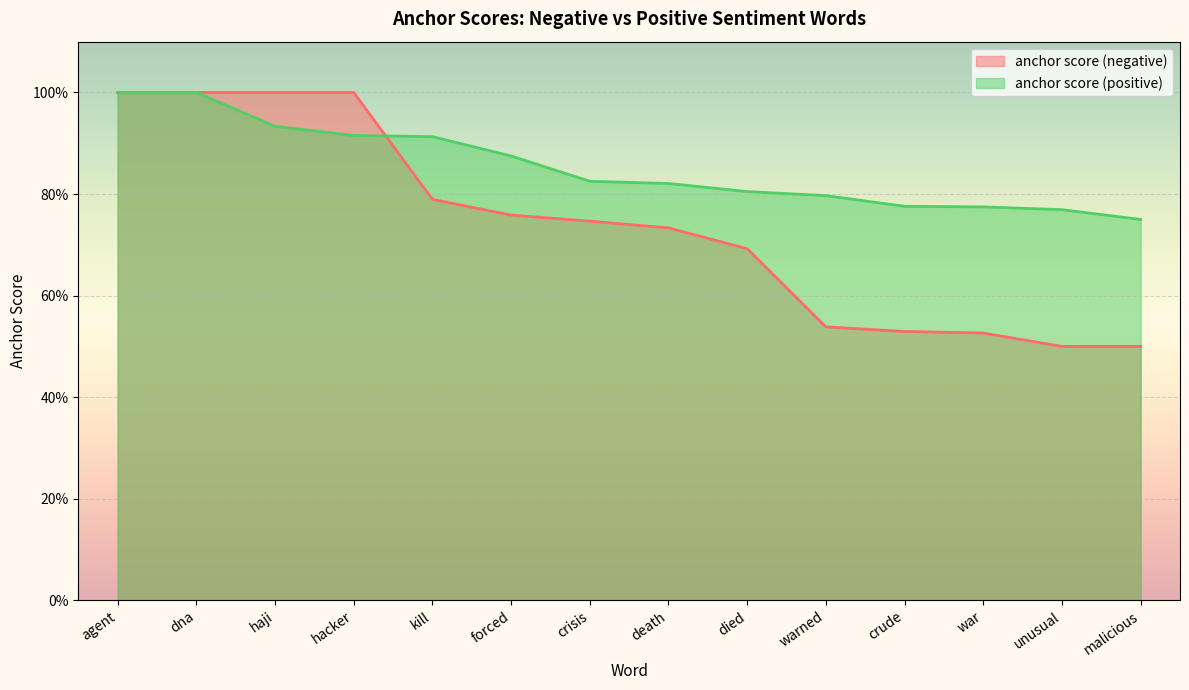

What is the difference between the second highest and second lowest values in the anchor score (positive) series?

0.2